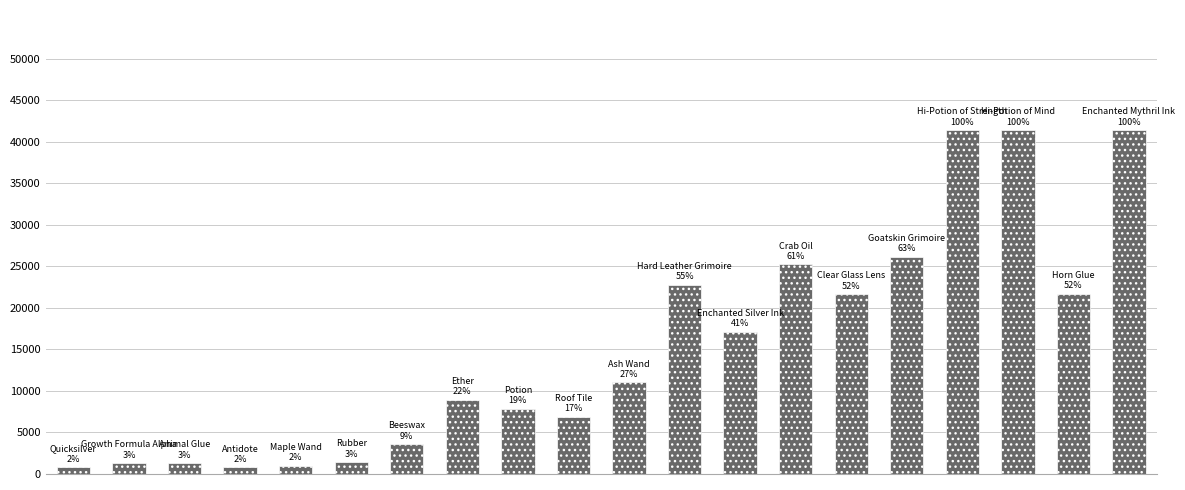

What is the difference between the maximum and minimum values?

40610